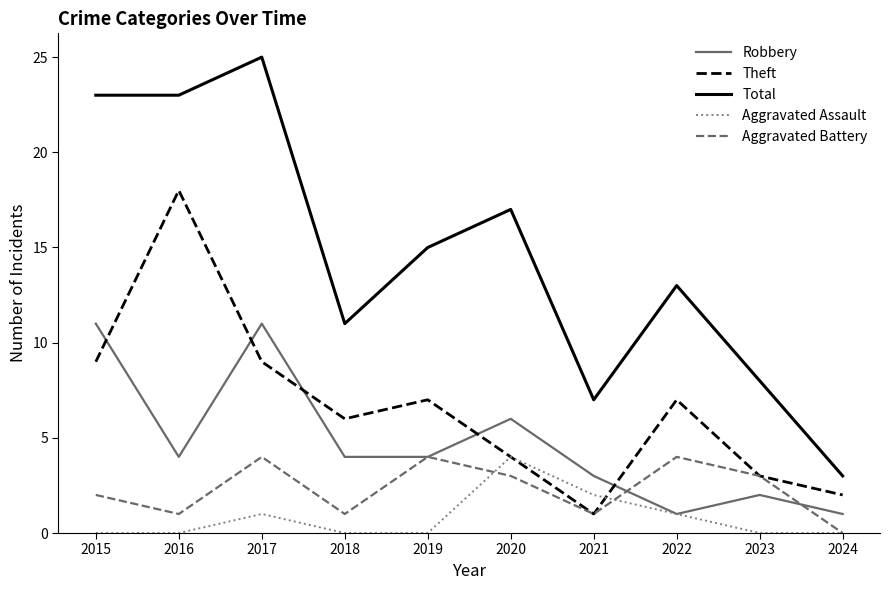

At which category does the chart reach its peak across all series?

2017